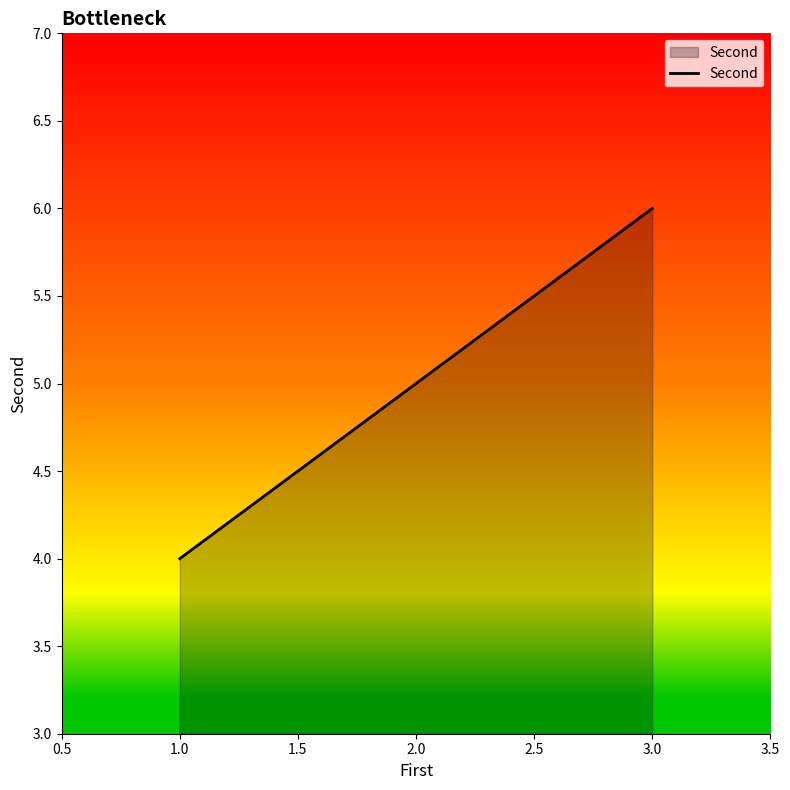

Count the number of categories in the chart.

3